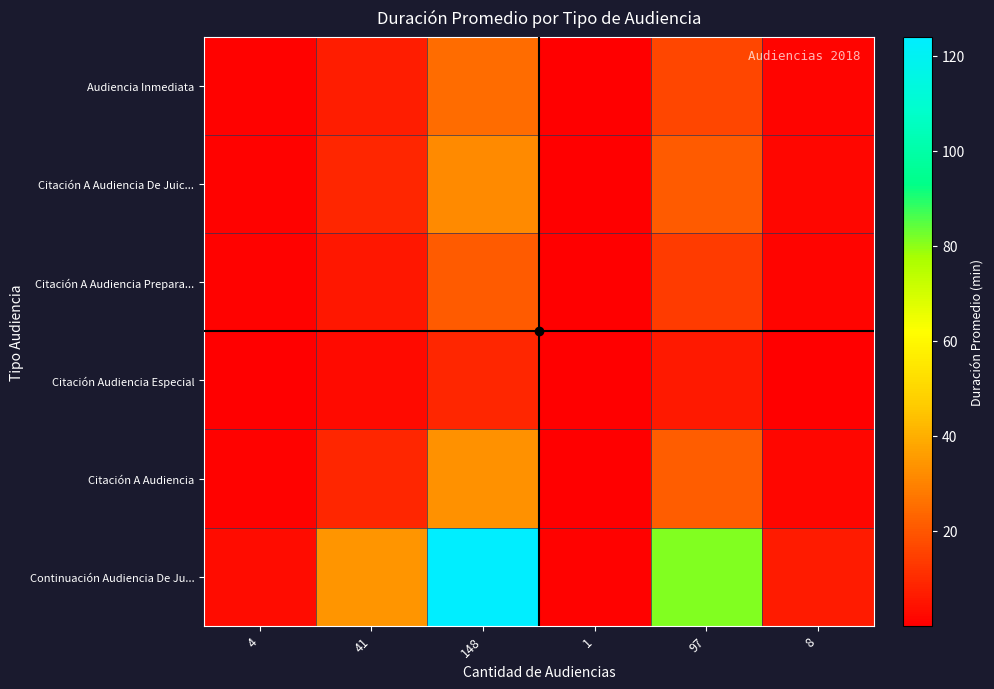

Reading left to right, extract all data points from this chart.

Audiencia Inmediata: 4=0.7	41=6.9	148=25.0	1=0.2	97=16.4	8=1.4
Citación A Audiencia De Juic...: 4=0.9	41=8.9	148=32.0	1=0.2	97=21.0	8=1.7
Citación A Audiencia Prepara...: 4=0.6	41=5.8	148=21.0	1=0.1	97=13.8	8=1.1
Citación Audiencia Especial: 4=0.2	41=2.5	148=9.0	1=0.1	97=5.9	8=0.5
Citación A Audiencia: 4=0.9	41=9.1	148=33.0	1=0.2	97=21.6	8=1.8
Continuación Audiencia De Ju...: 4=3.4	41=34.4	148=124.0	1=0.8	97=81.3	8=6.7